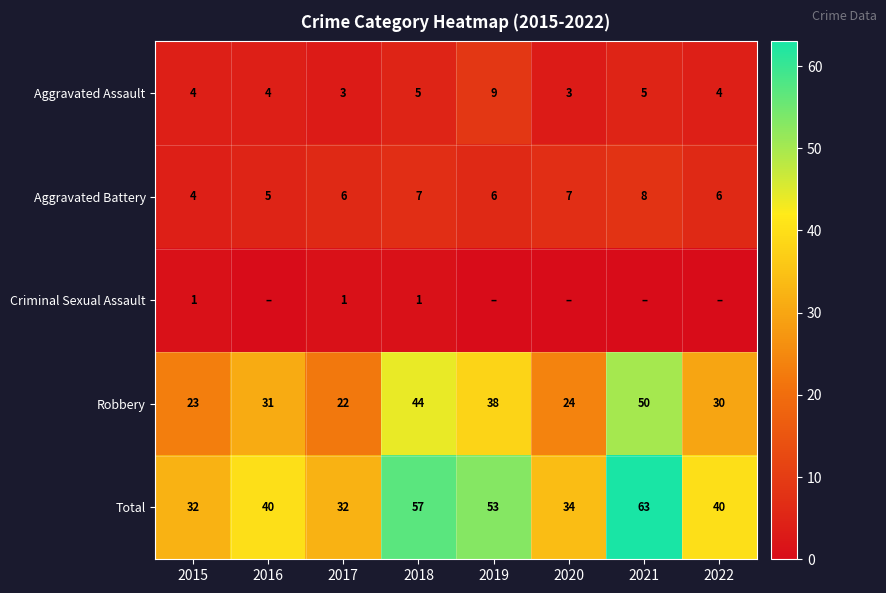

What is the spread (max minus min) of values at 2022?

40